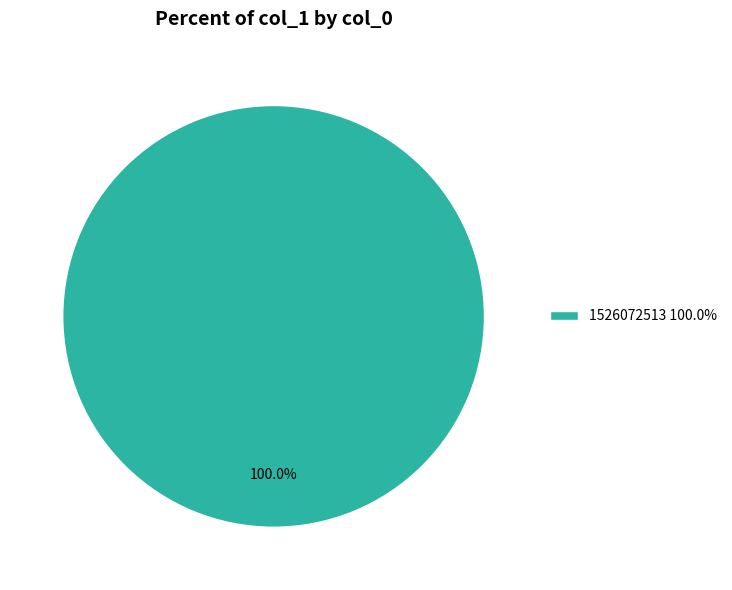

Rank the categories by value from lowest to highest.

1526072513 100.0%